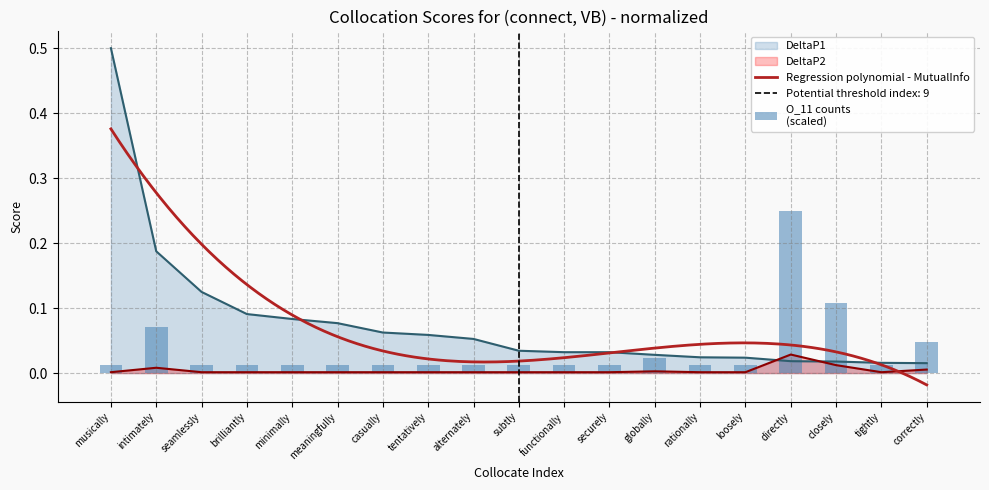

Is the value of DeltaP1 at securely greater than the value of DeltaP2 at brilliantly?

Yes